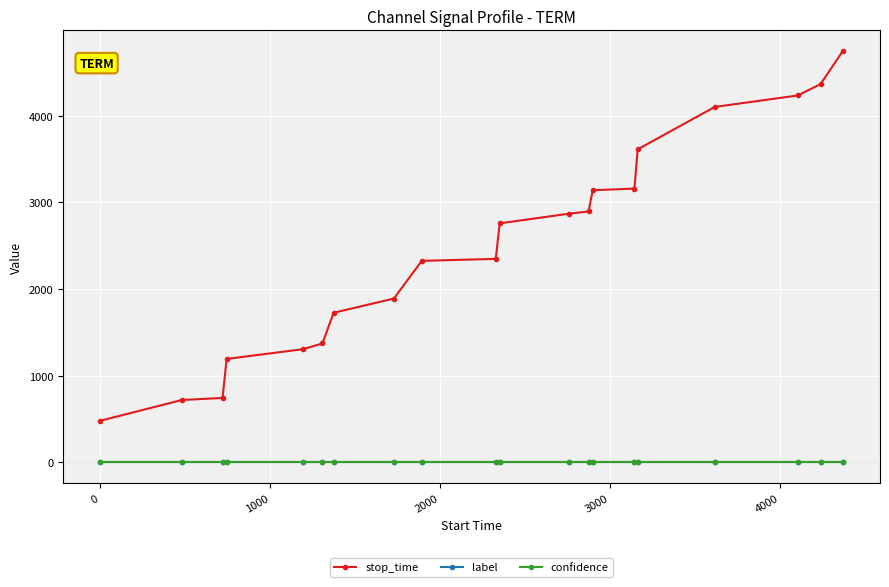

What are all the series names shown in the legend?

stop_time, label, confidence